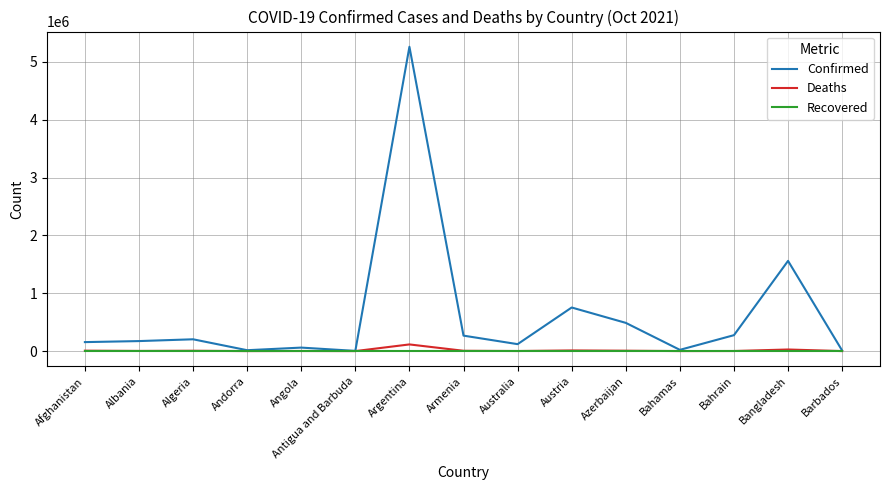

Is it true that Confirmed equals 753832 at Austria?

True